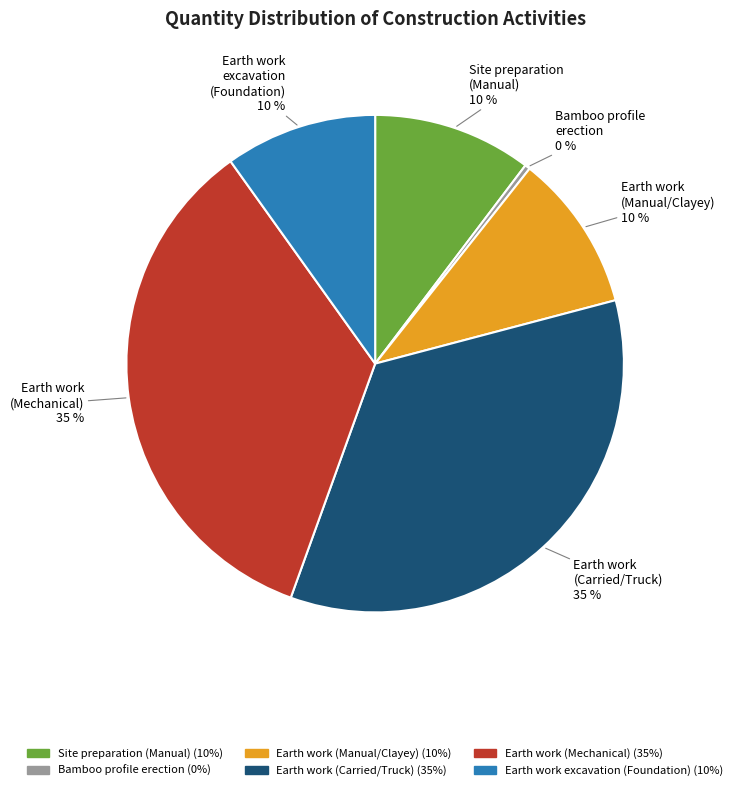

The Earth work (Carried/Truck) slice represents 45% of the pie. True or false?

False